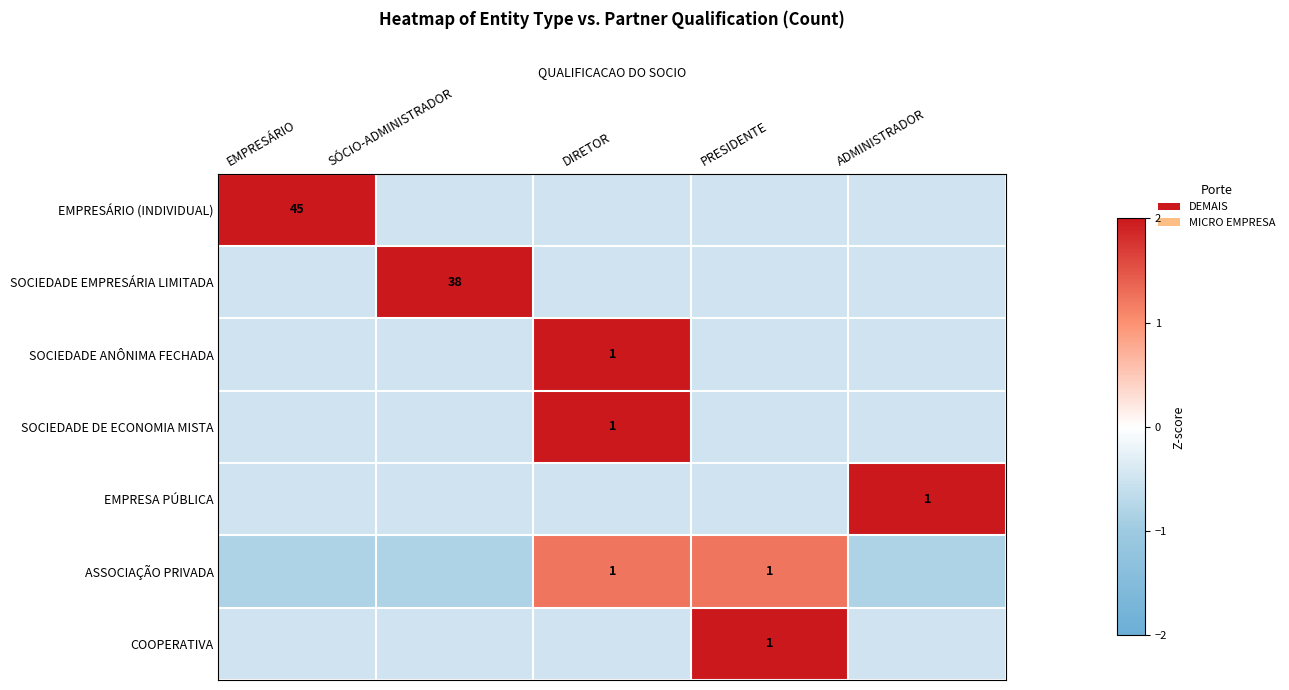

What is the smallest value displayed?

-0.8